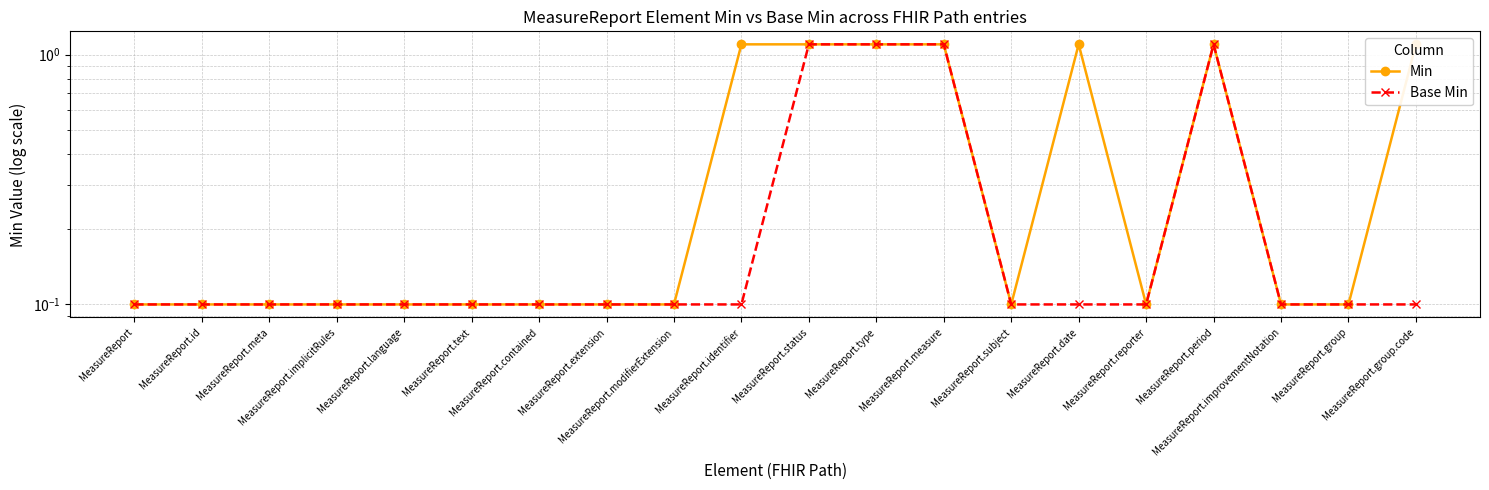

The value of Min at MeasureReport.implicitRules is 0.0. True or false?

False